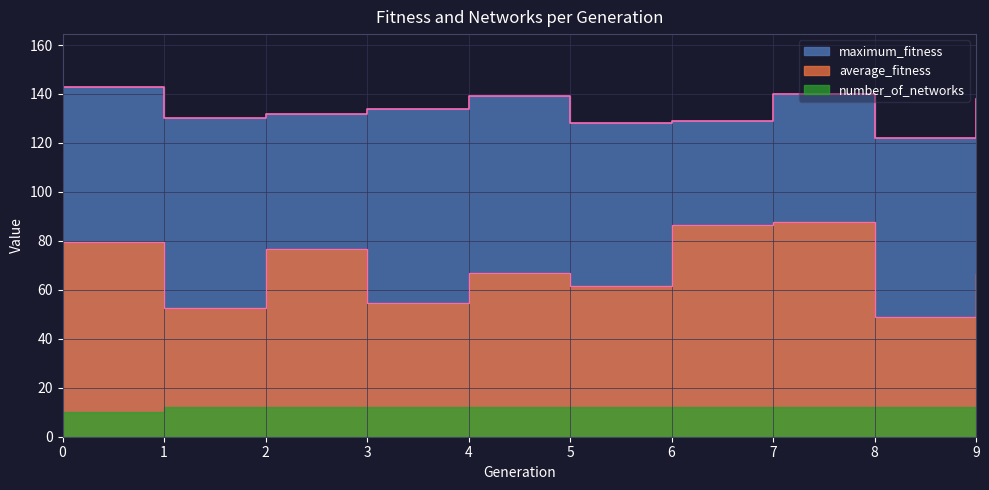

How many values in the average_fitness series exceed 66?

6